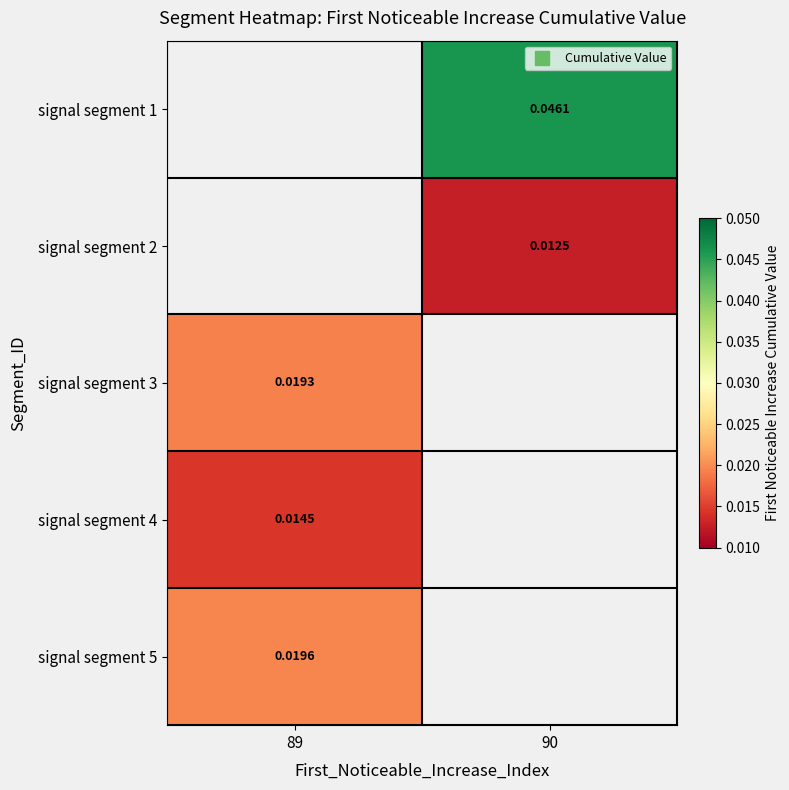

How many data points does each series have?

2